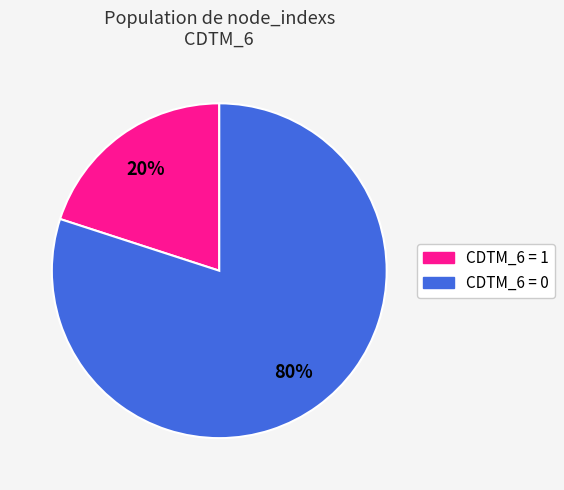

To the nearest percent, what is the difference between the largest and smallest slice percentages?

60%